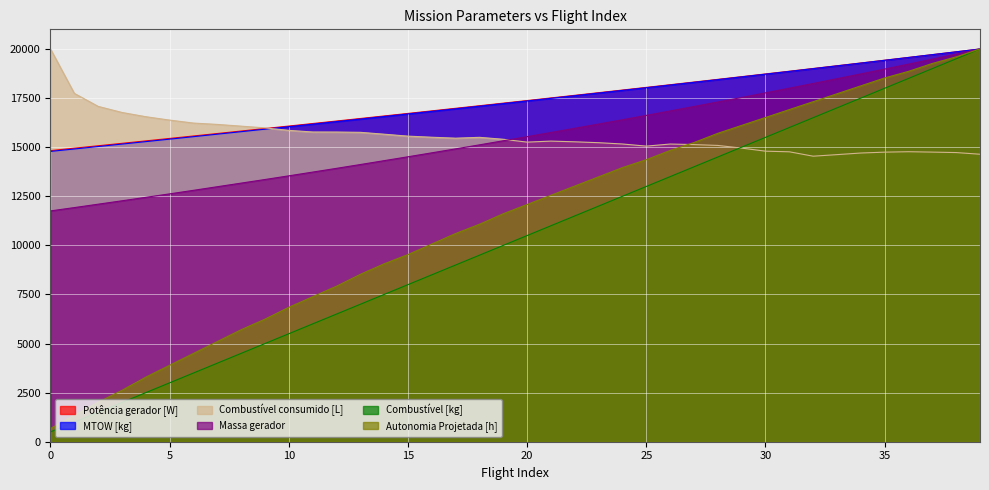

After their last crossing, which series has the higher values: Potência gerador [W] or Combustível consumido [L]?

Potência gerador [W]